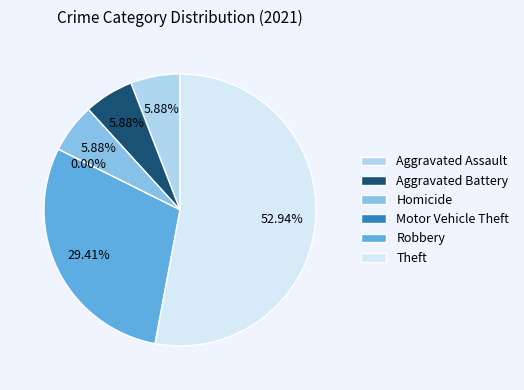

Count the number of slices in the pie.

6